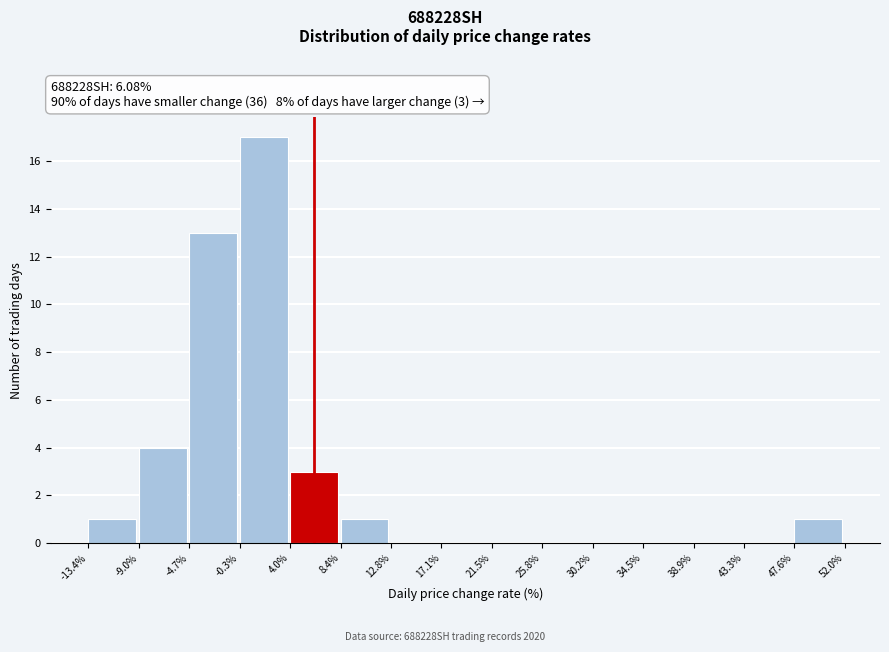

Over which range of the x-axis is the bar tallest?

-0.3% to 4.0%